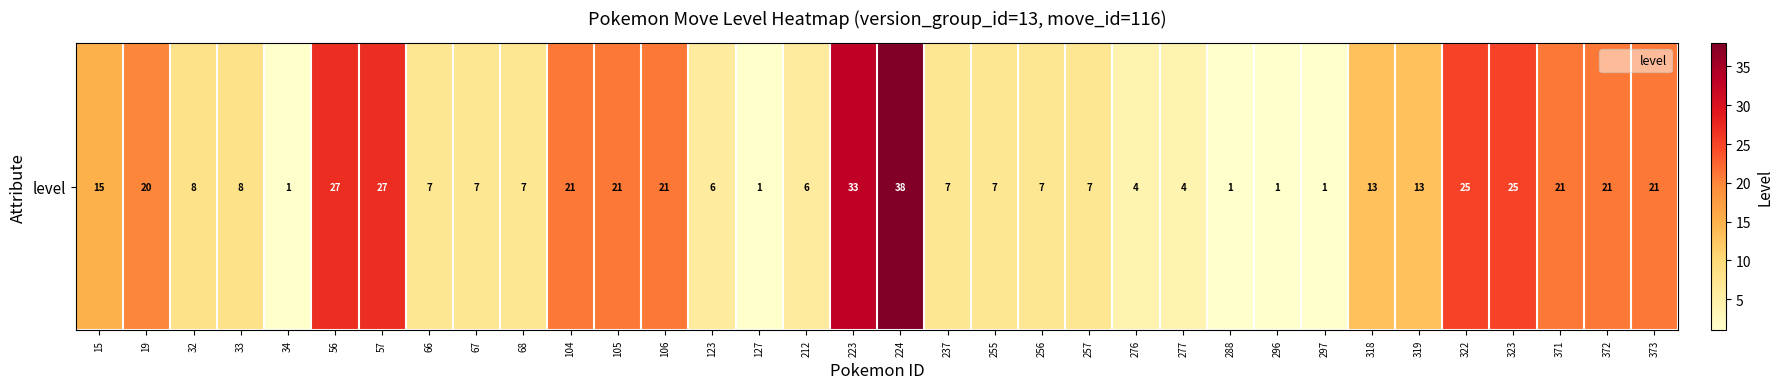

List the labels in order of value, smallest first.

34, 127, 288, 296, 297, 276, 277, 123, 212, 66, 67, 68, 237, 255, 256, 257, 32, 33, 318, 319, 15, 19, 104, 105, 106, 371, 372, 373, 322, 323, 56, 57, 223, 224